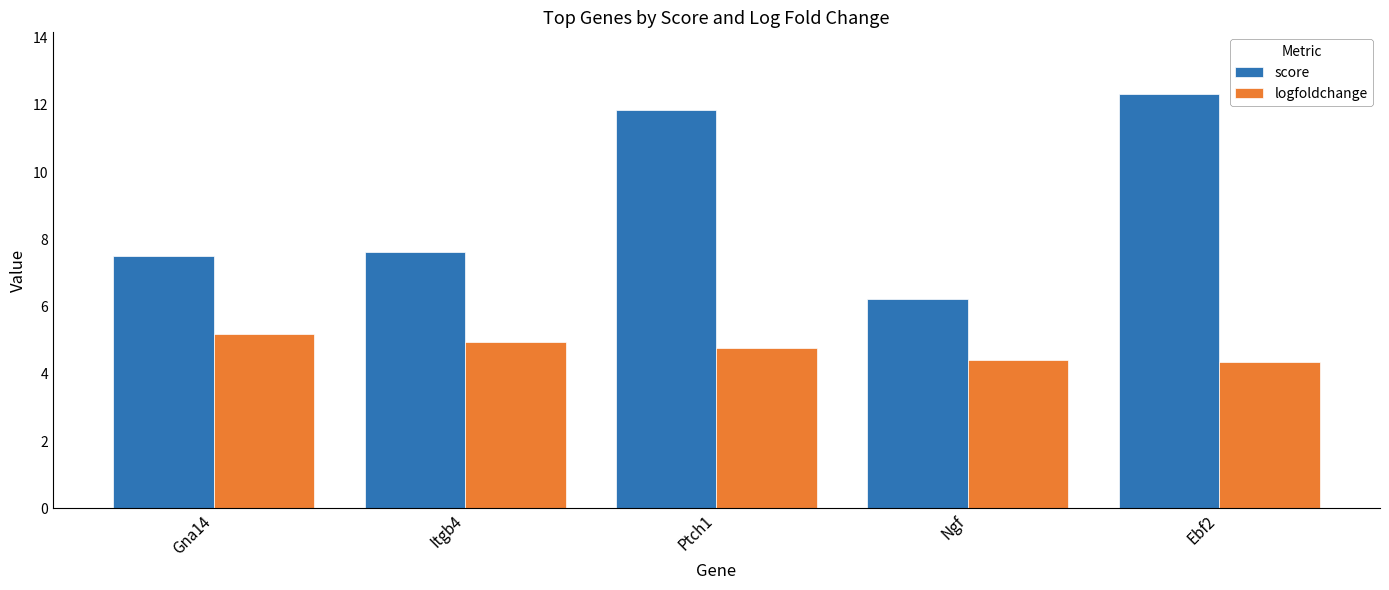

What is the spread (max minus min) of values at Itgb4?

2.7